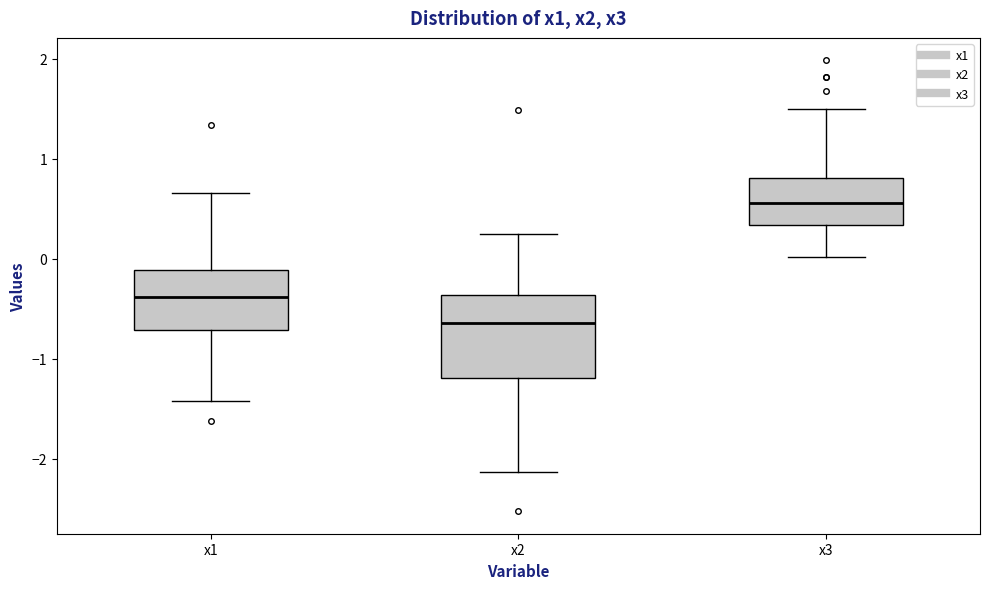

Reading left to right, transcribe this box plot: for each box, give where its median line is, the range the box spans, and where its two whiskers end, as read against the y-axis. The values are not printed on the chart, so give them approximately, as read against the axis.

x1: median -0.4, box -0.7 to -0.1, whiskers -1.4 to 0.7
x2: median -0.6, box -1.2 to -0.4, whiskers -2.1 to 0.2
x3: median 0.6, box 0.3 to 0.8, whiskers 0.0 to 1.5